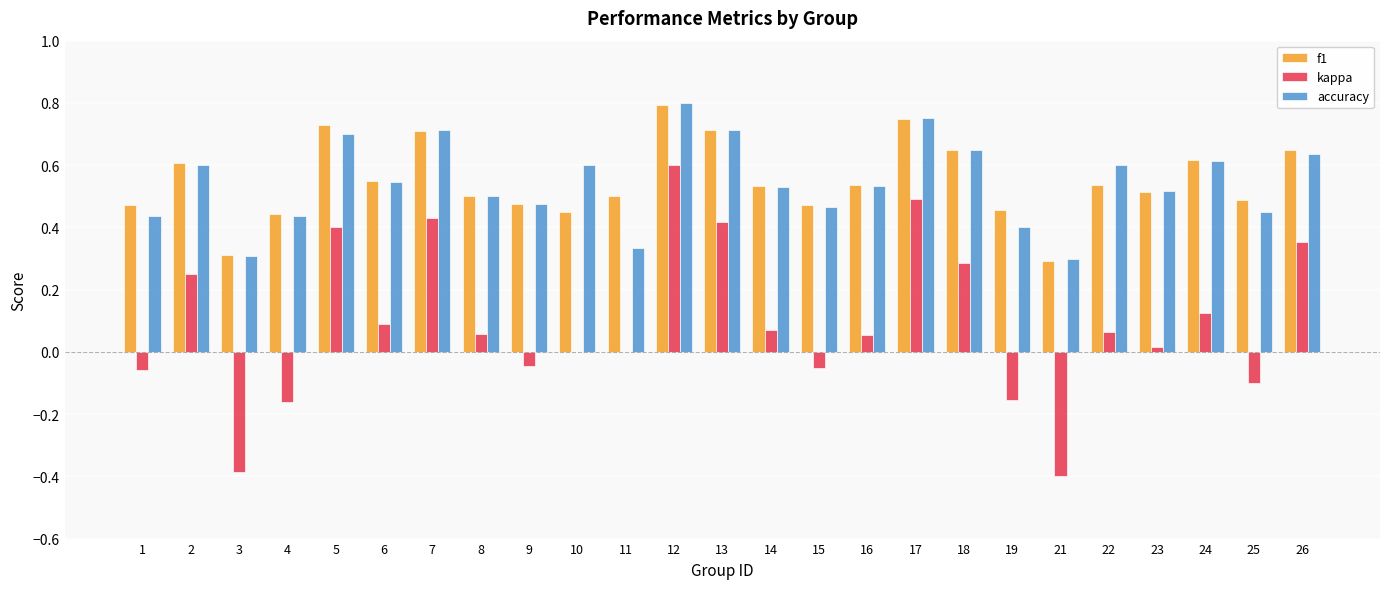

Are the bars grouped side by side (vs. stacked)?

Yes